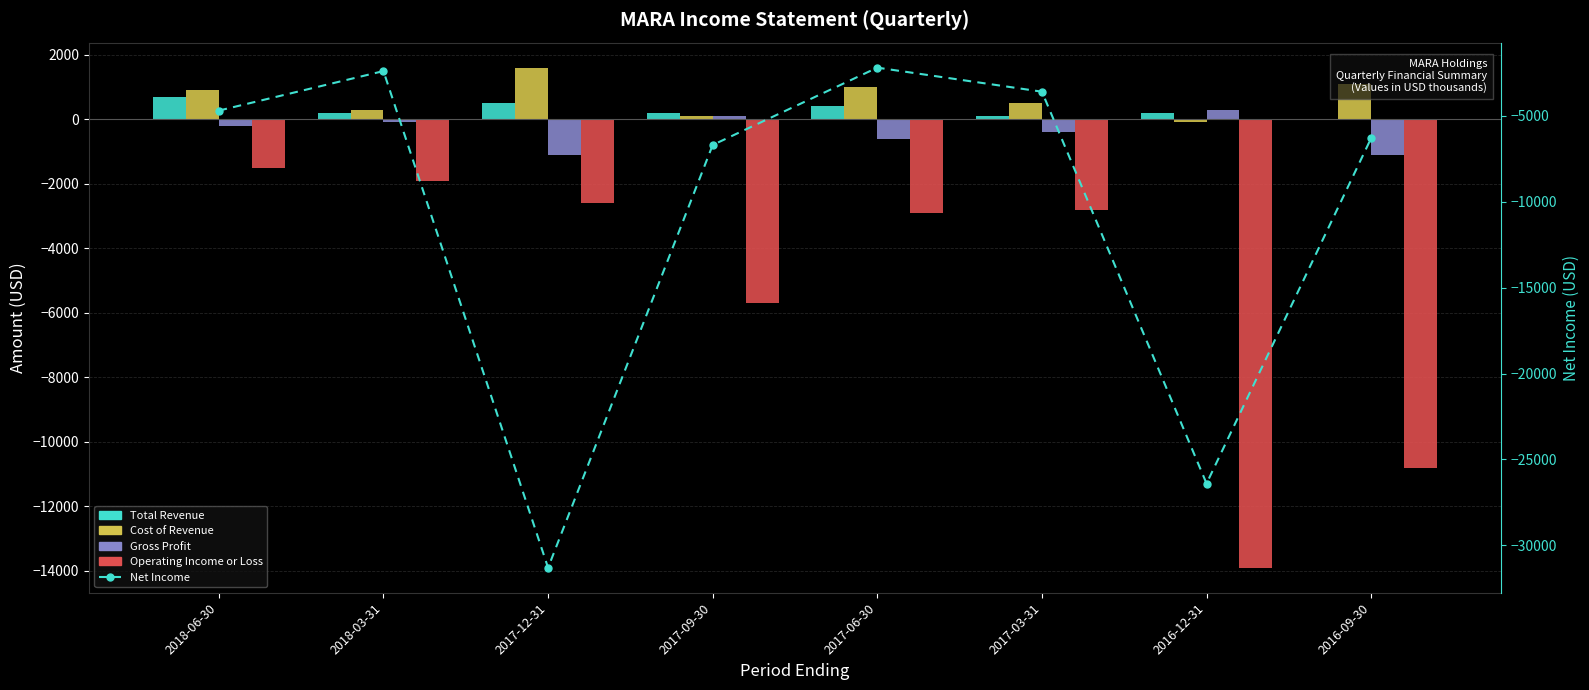

What is the label of the 6th bar from the right?

2017-12-31